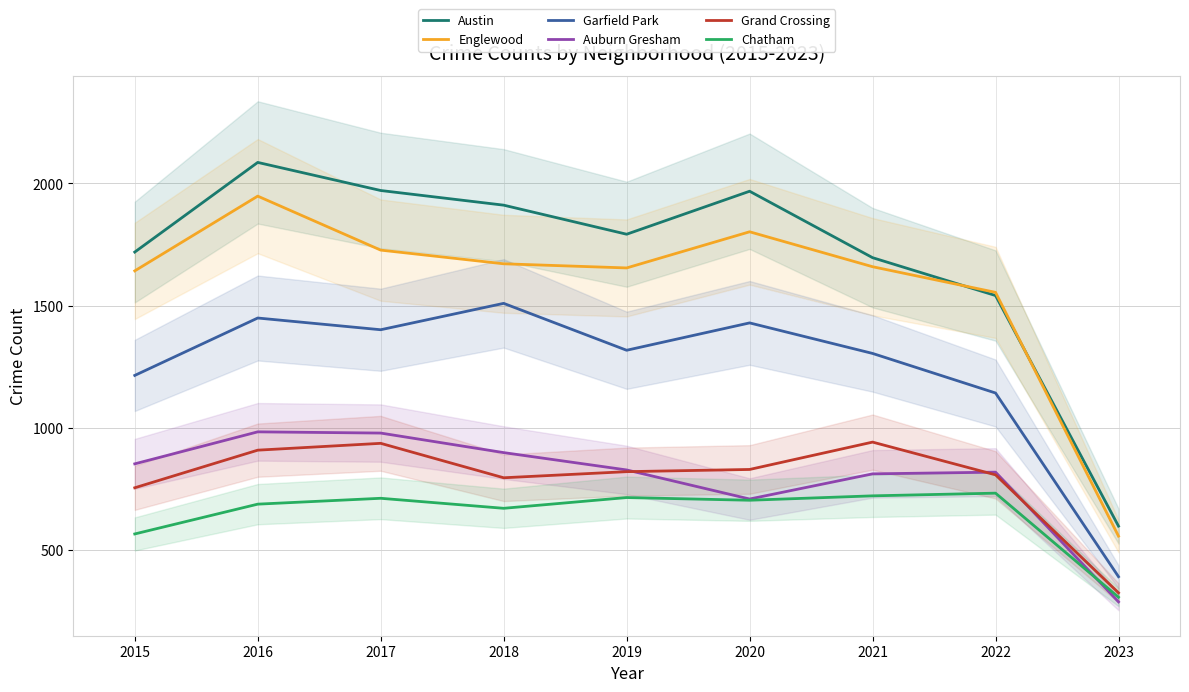

What is the value of the Austin point at the 5th from the left?

1792